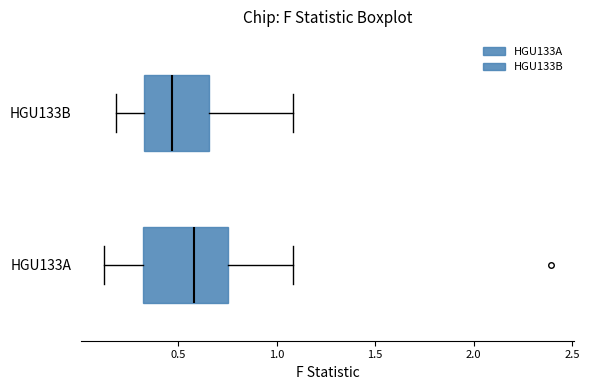

Where does the median line of the box for HGU133A sit on the x-axis? The values are not printed on the chart, so give them approximately, as read against the axis.

0.60